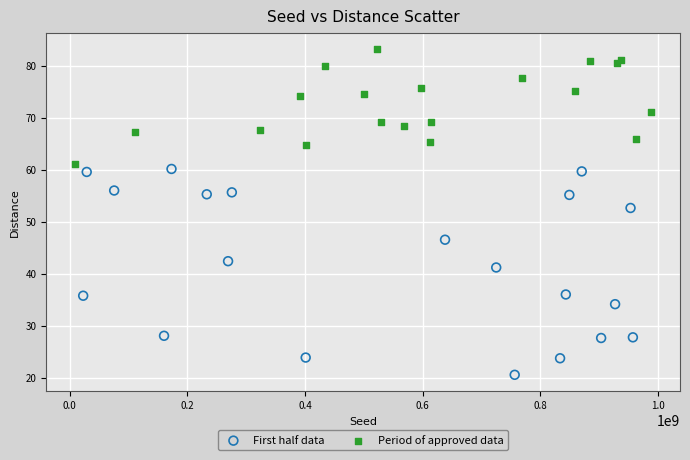

Which series contains the highest Y value?

Period of approved data